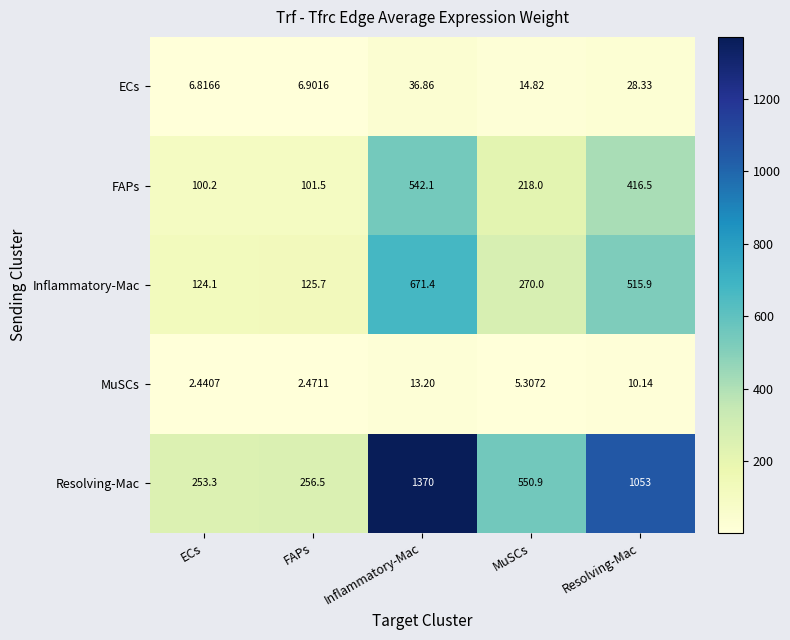

Which label corresponds to the largest value in the chart?

Inflammatory-Mac